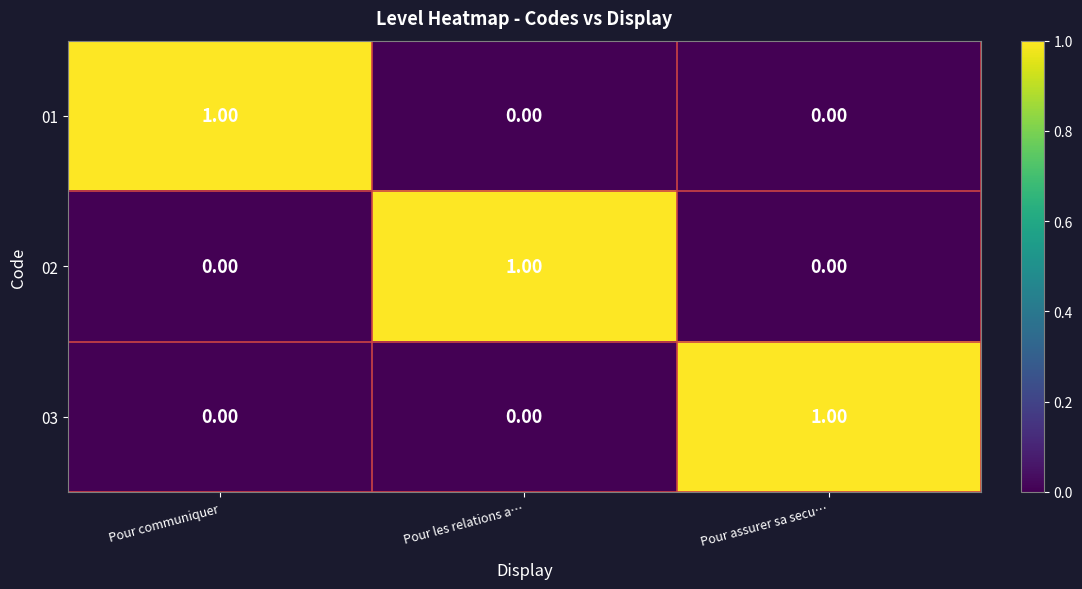

At which label does 03 reach its peak?

Pour assurer sa secu…